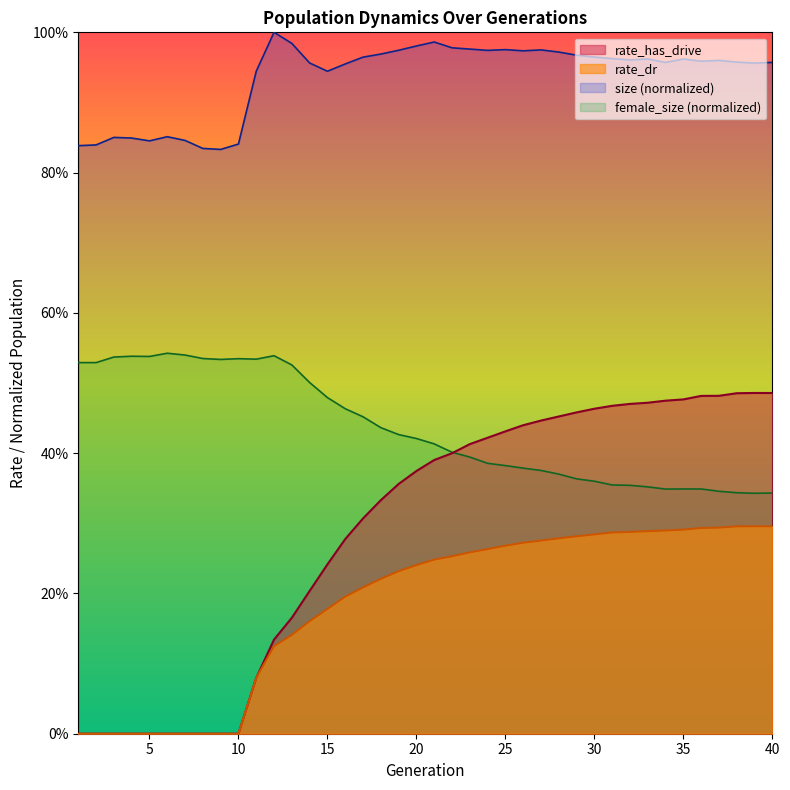

What is the difference between the maximum and minimum values in the rate_dr series?

0.3